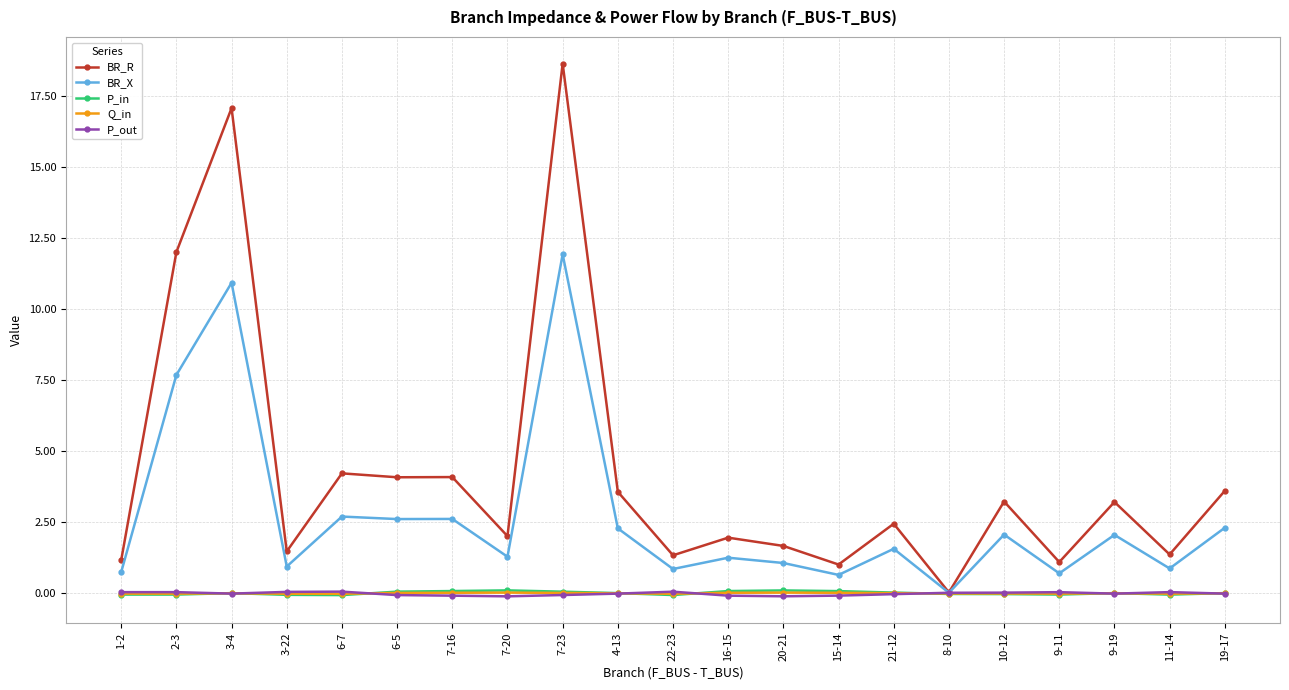

What are all the series names shown in the legend?

BR_R, BR_X, P_in, Q_in, P_out